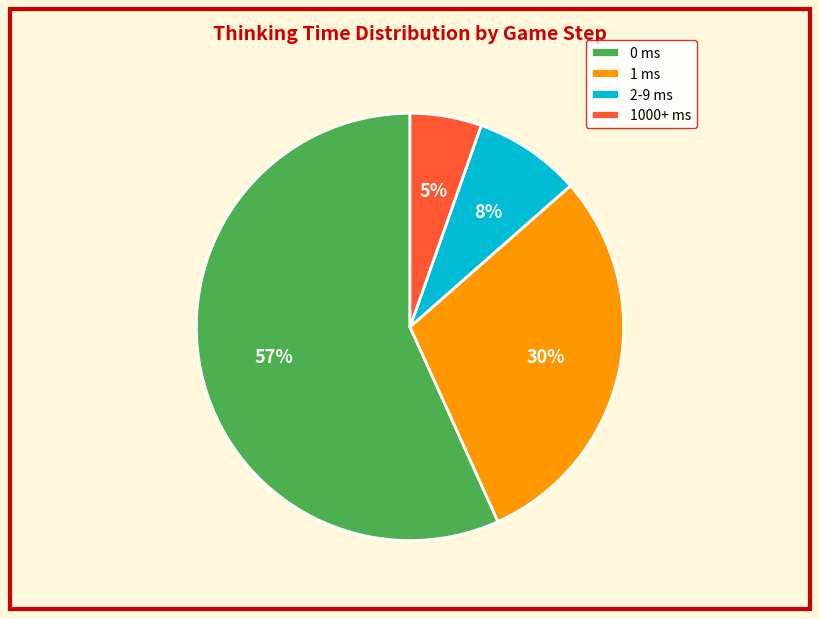

What is the smallest slice in the pie chart?

1000+ ms